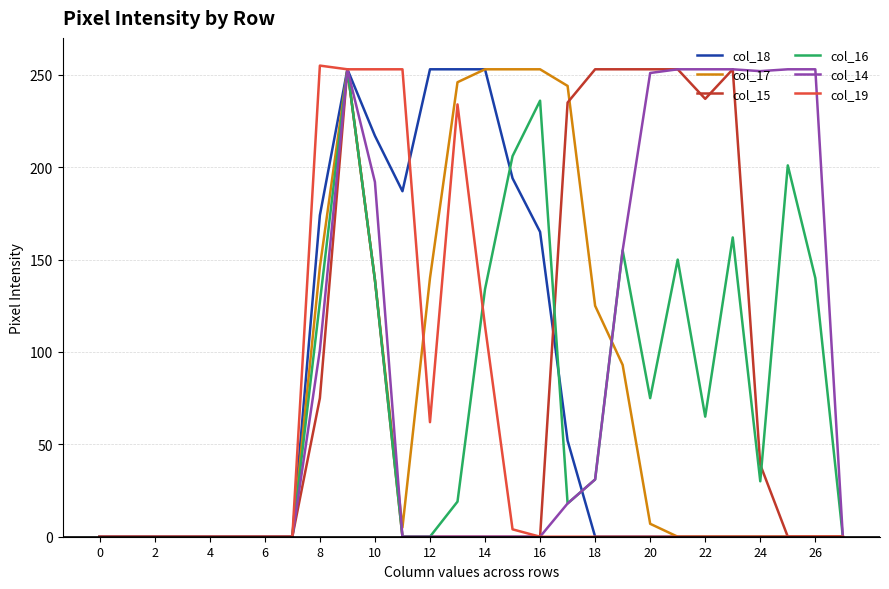

The col_14 series shows 0 at 12. True or false?

True